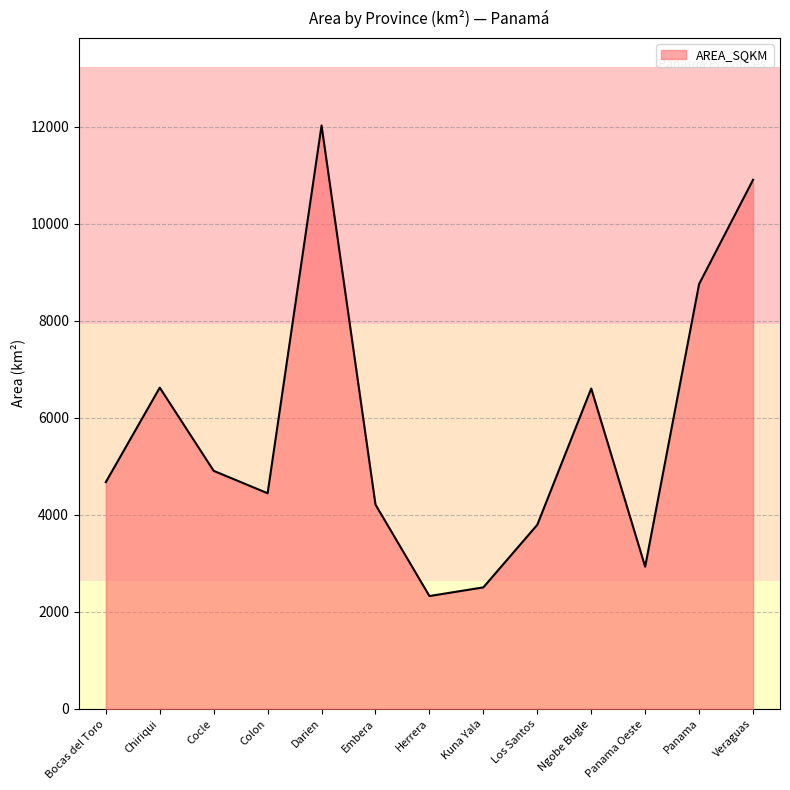

The chart shows a value of 1484.7 at Kuna Yala. True or false?

False